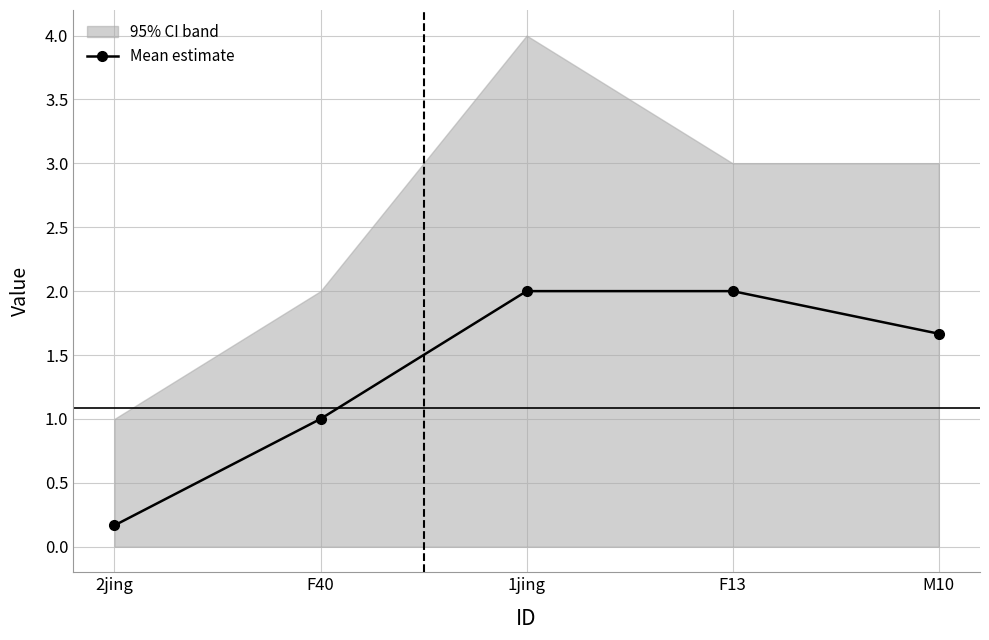

Reading left to right, list all the values displayed in this chart.

0.2	1.0	2.0	2.0	1.7